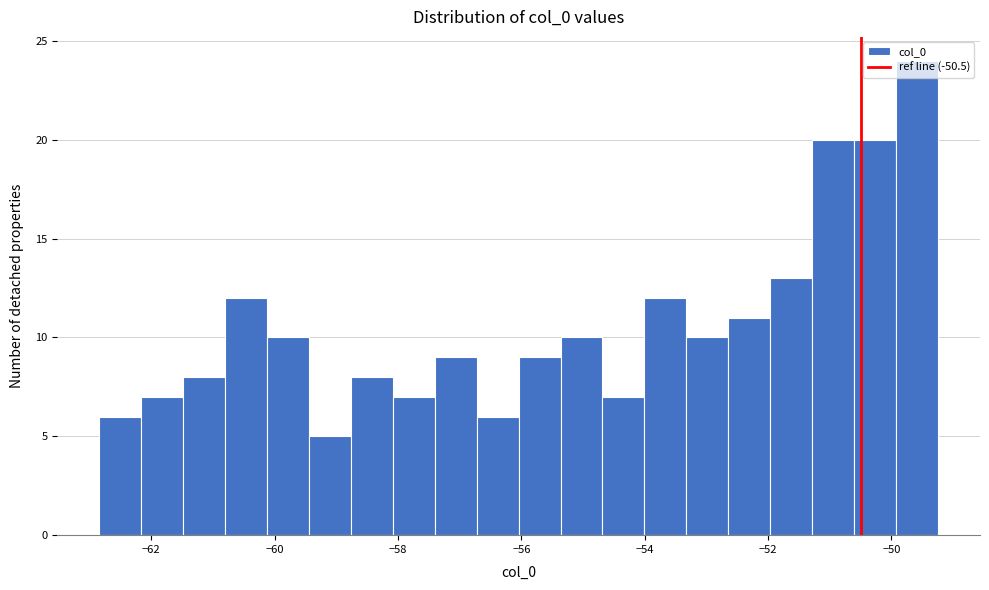

Read against the x-axis, roughly where is the centre of the tallest bar?

-49.6